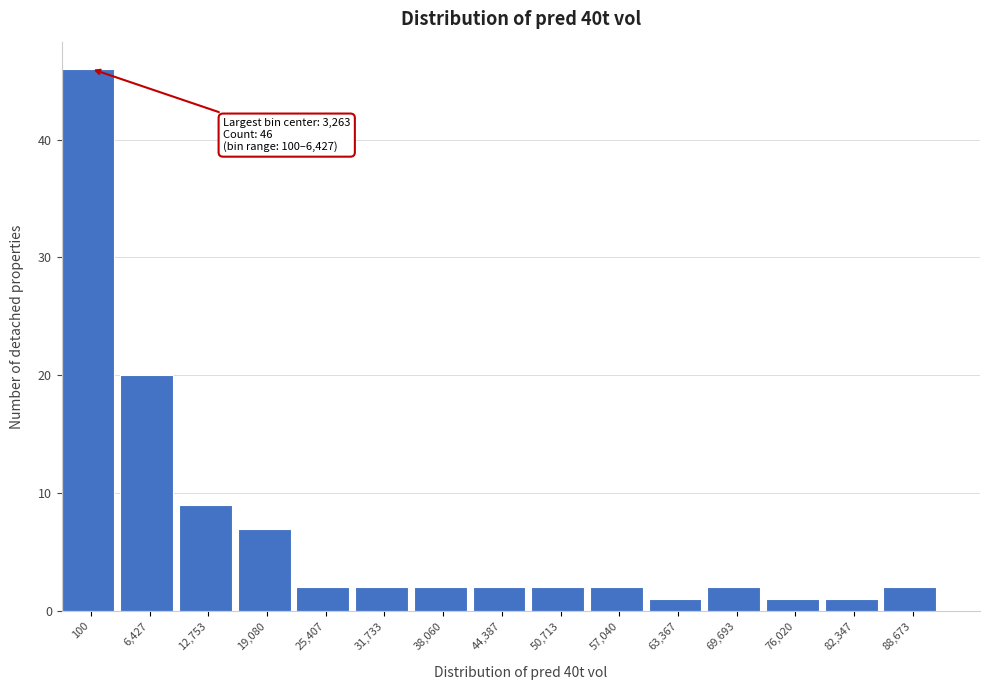

Reading left to right, what are all the values shown in this chart?

46	20	9	7	2	2	2	2	2	2	1	2	1	1	2